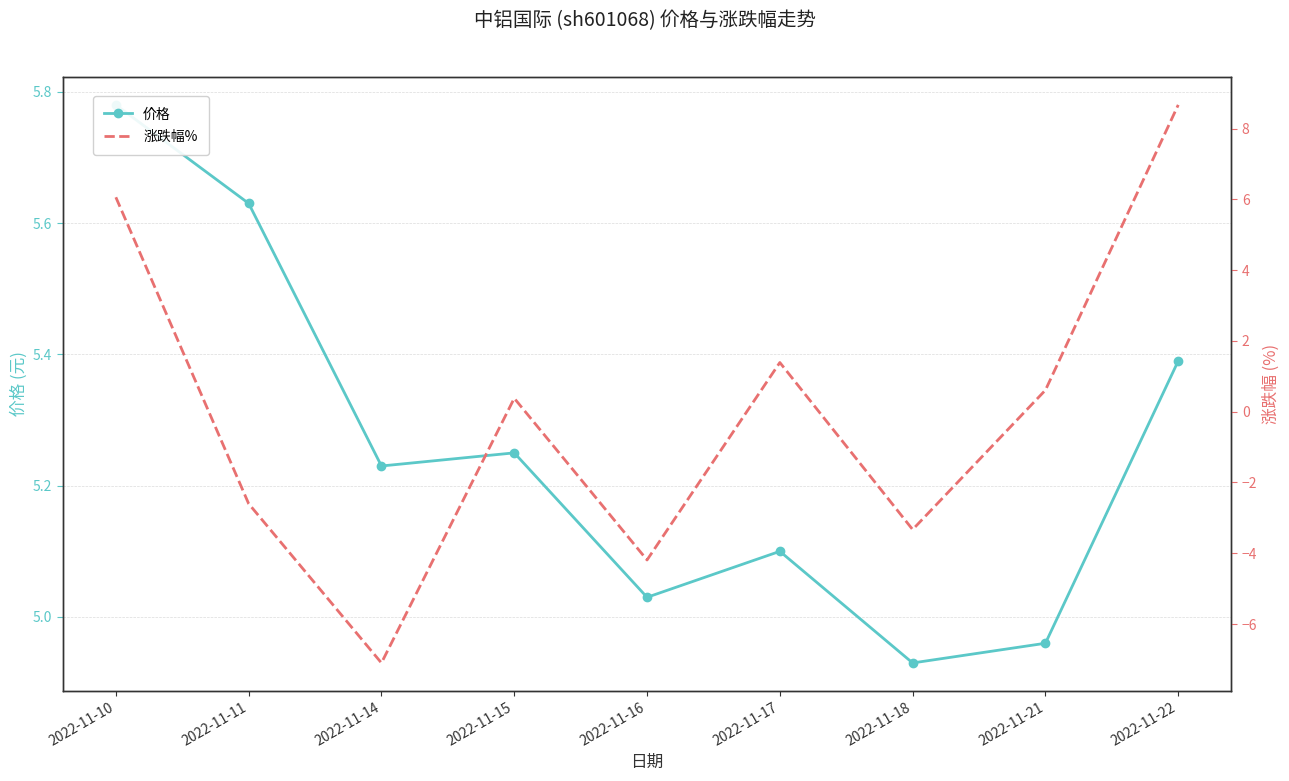

What are all the series names shown in the legend?

价格, 涨跌幅%